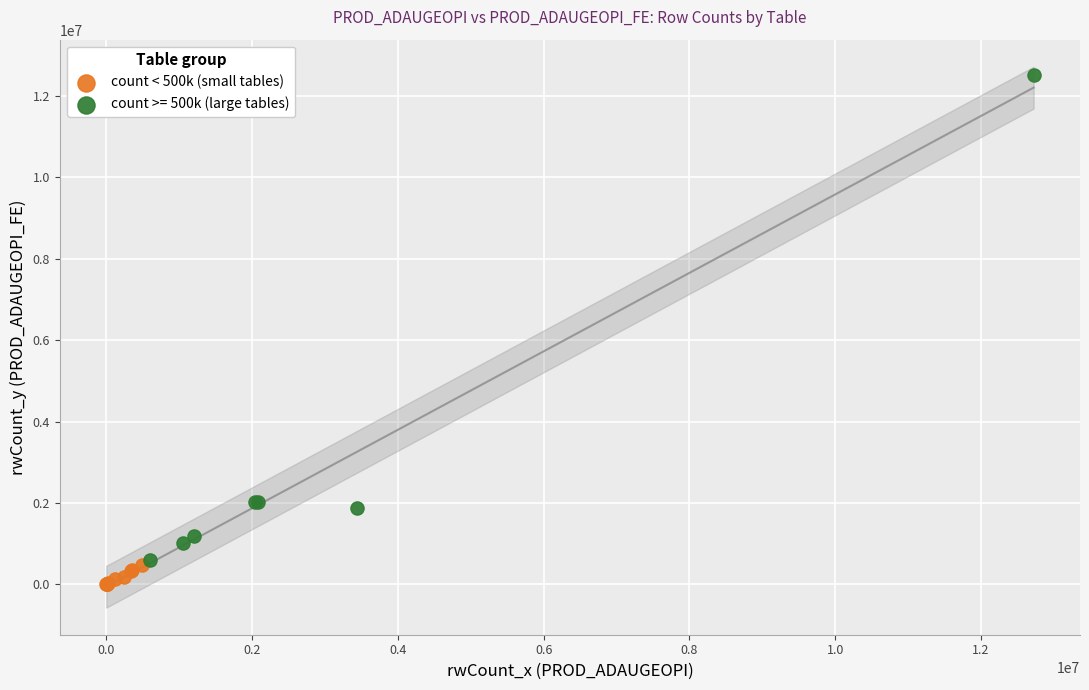

Which series contains the highest Y value?

count >= 500k (large tables)